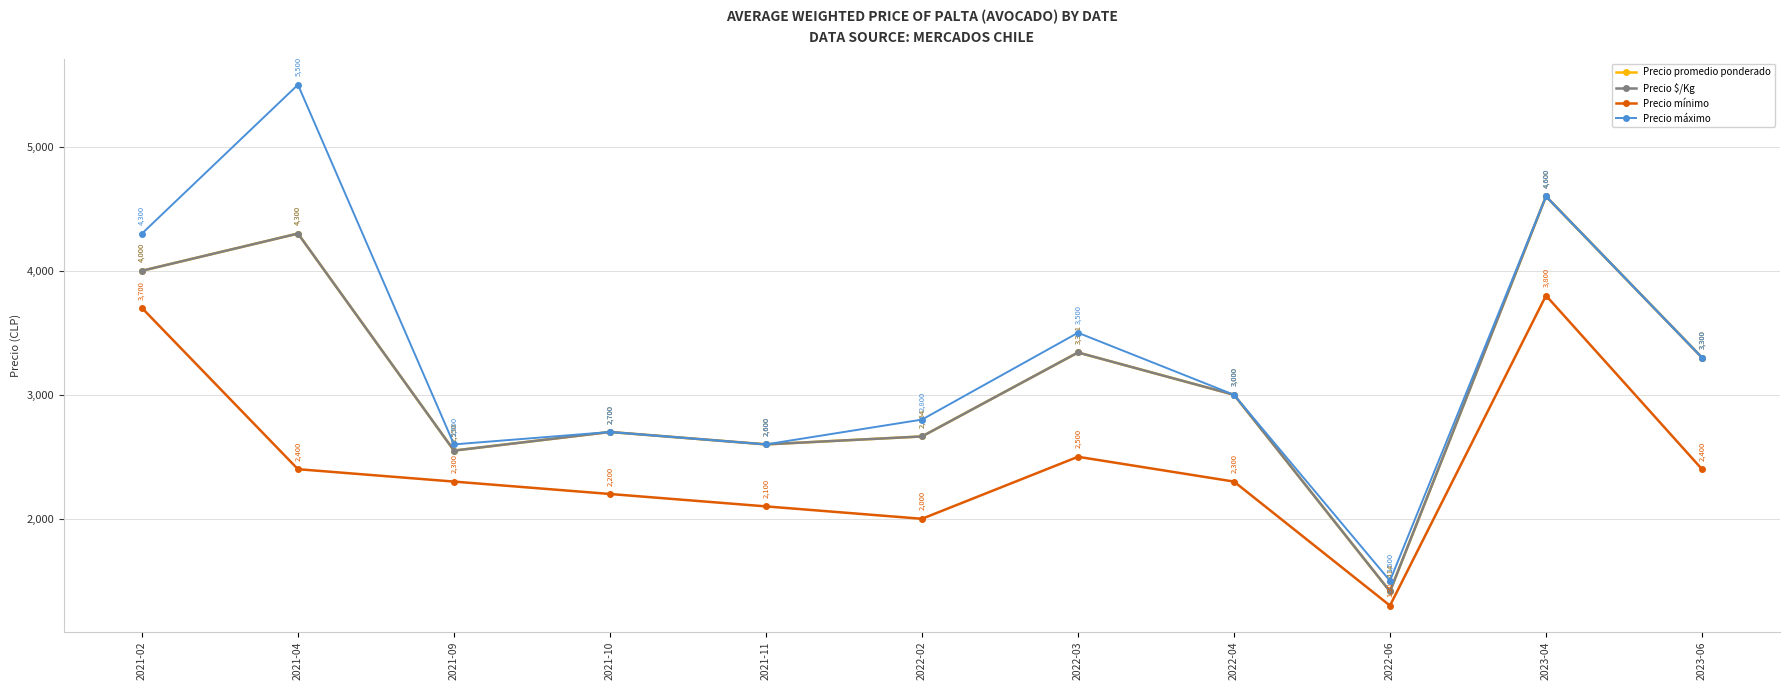

What position from the right is 2023-04?

2